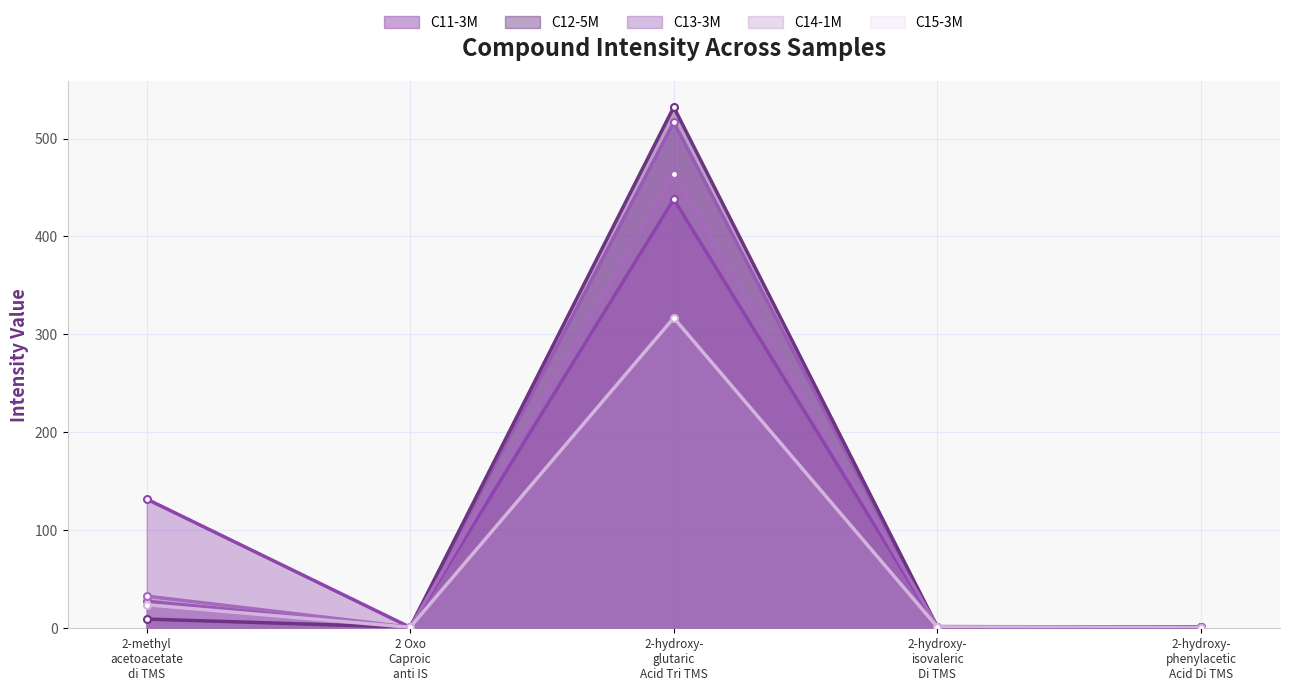

At how many categories does at least one series exceed 40?

2